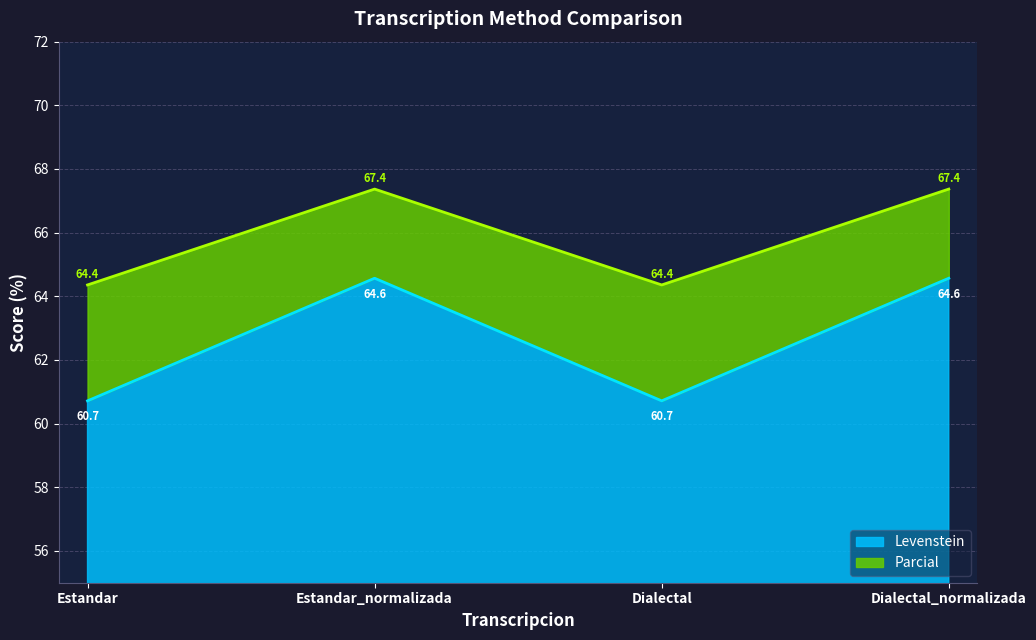

What is the sum of the Levenstein values at Estandar_normalizada and Dialectal?

125.3